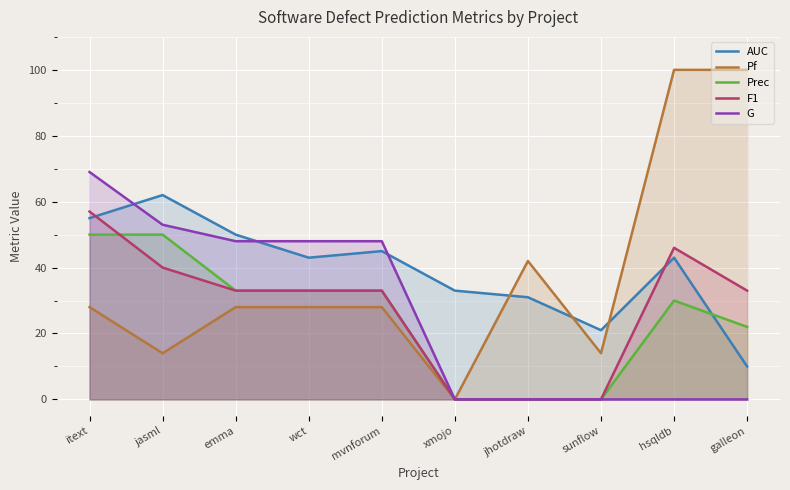

True or false: F1 and G cross at least once.

False